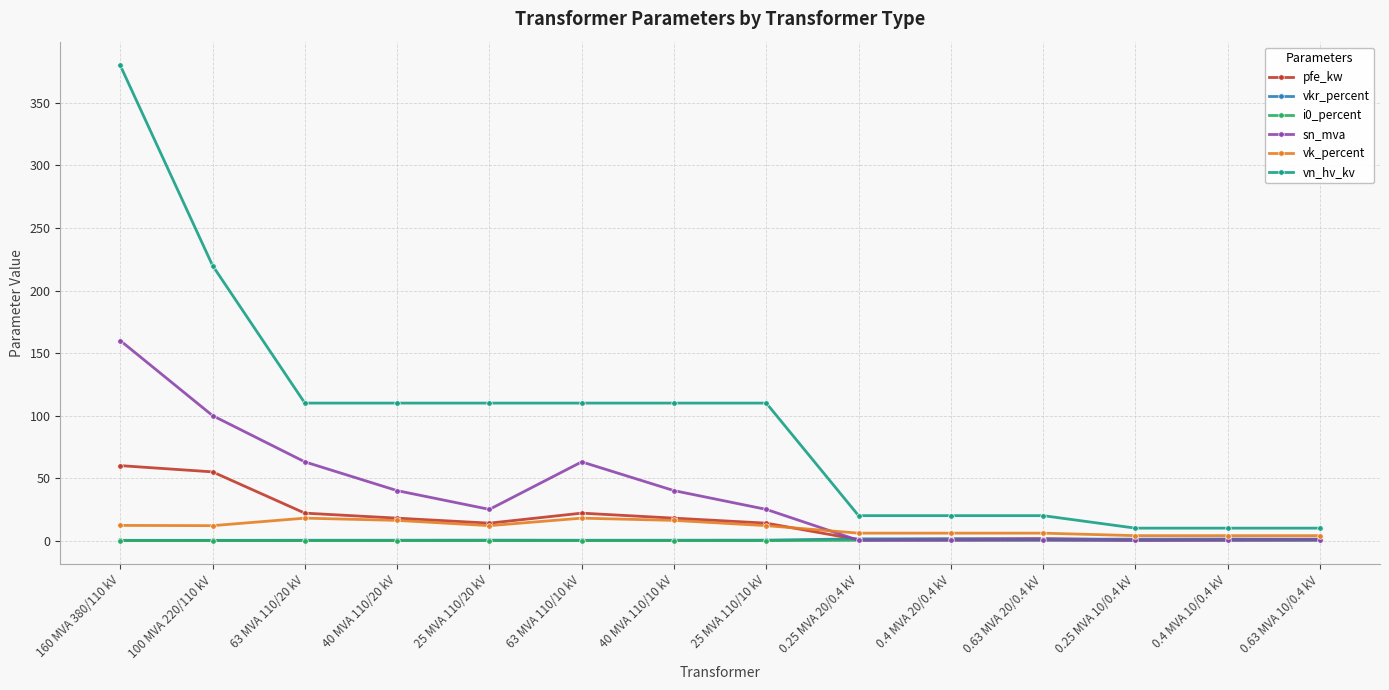

At which label is vn_hv_kv closest to 195?

100 MVA 220/110 kV